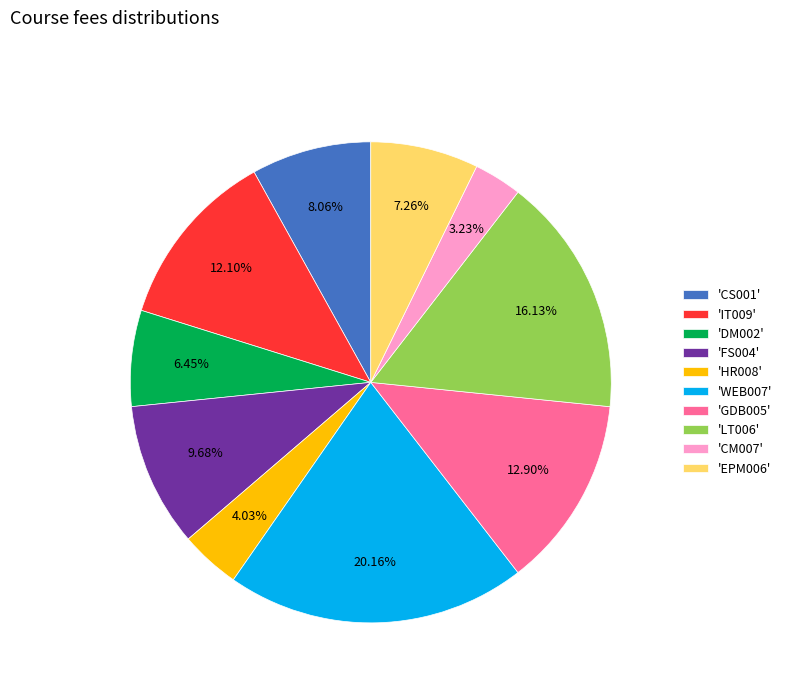

Rank the categories by value from lowest to highest.

'CM007', 'HR008', 'DM002', 'EPM006', 'CS001', 'FS004', 'IT009', 'GDB005', 'LT006', 'WEB007'